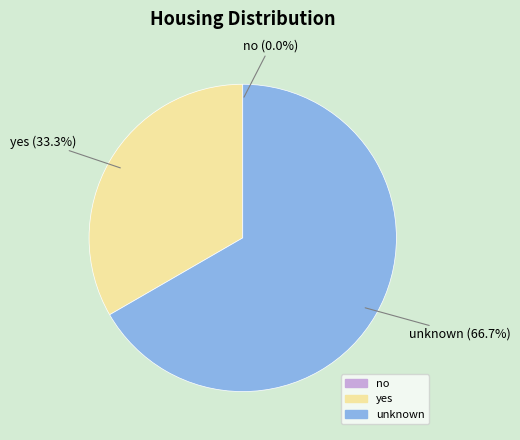

How much of the chart is everything except yes?

66.7%